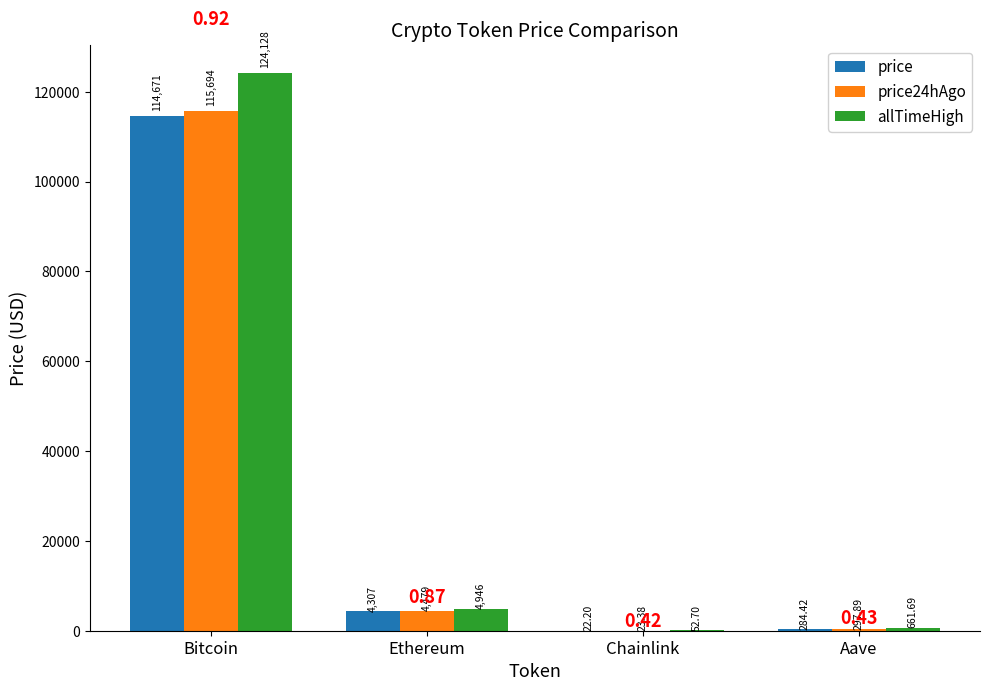

True or false: allTimeHigh has a value of 4946.1 at Ethereum.

True